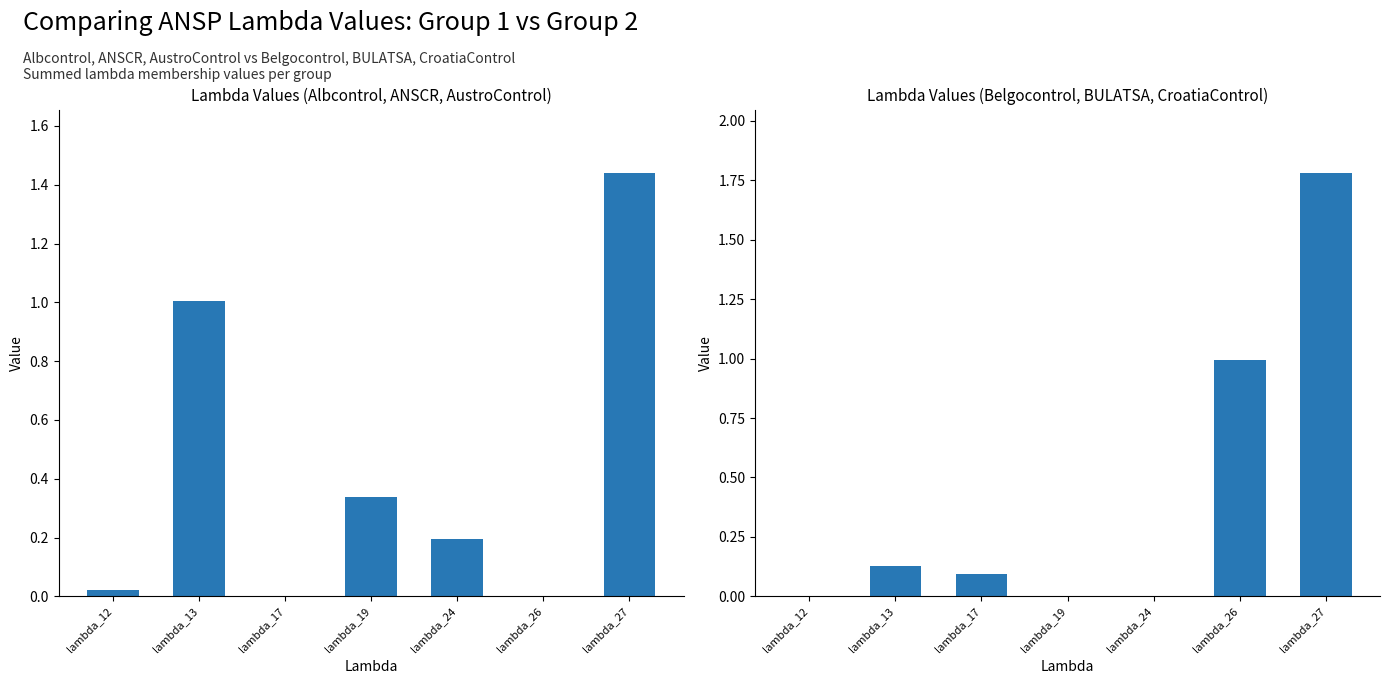

What is the difference between the highest and lowest values at lambda_24?

0.2